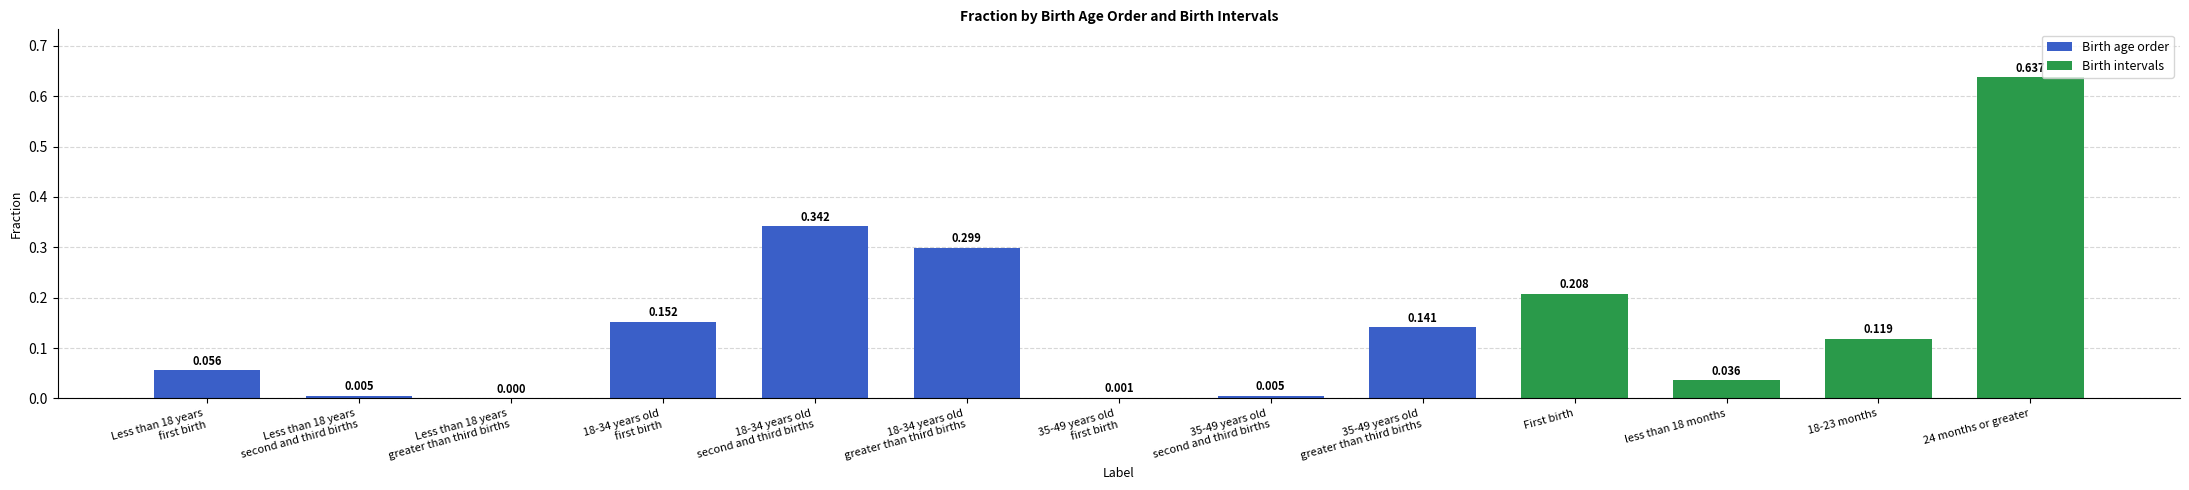

How many positive values are there?

12